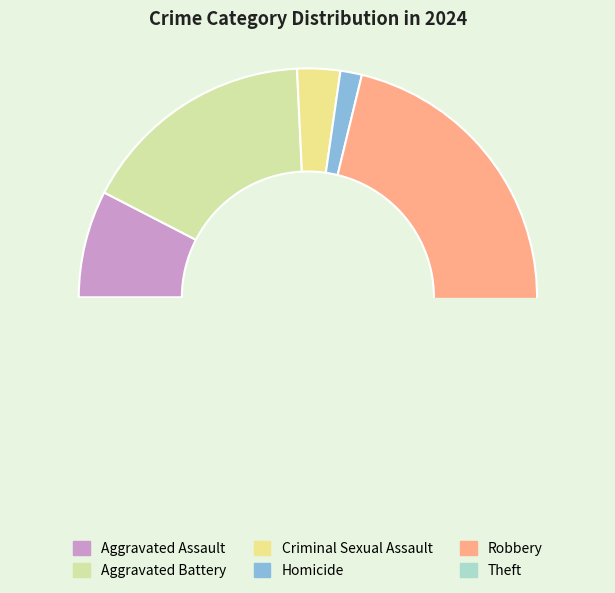

What is the smallest slice in the pie chart?

Homicide